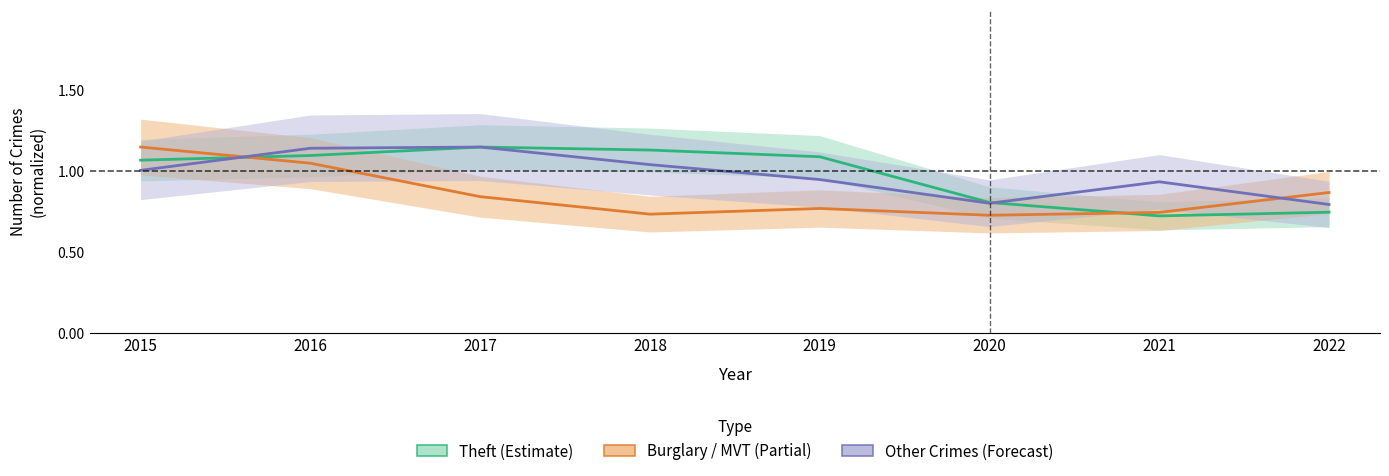

What is the value of the Burglary / MVT (Partial) point at the 7th from the left?

0.7